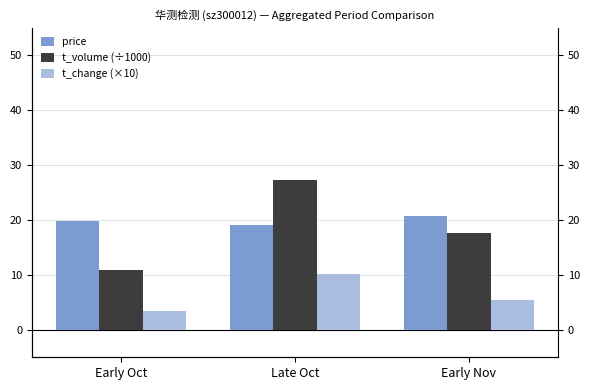

At Late Oct, list the series in order from largest to smallest.

t_volume (÷1000), price, t_change (×10)